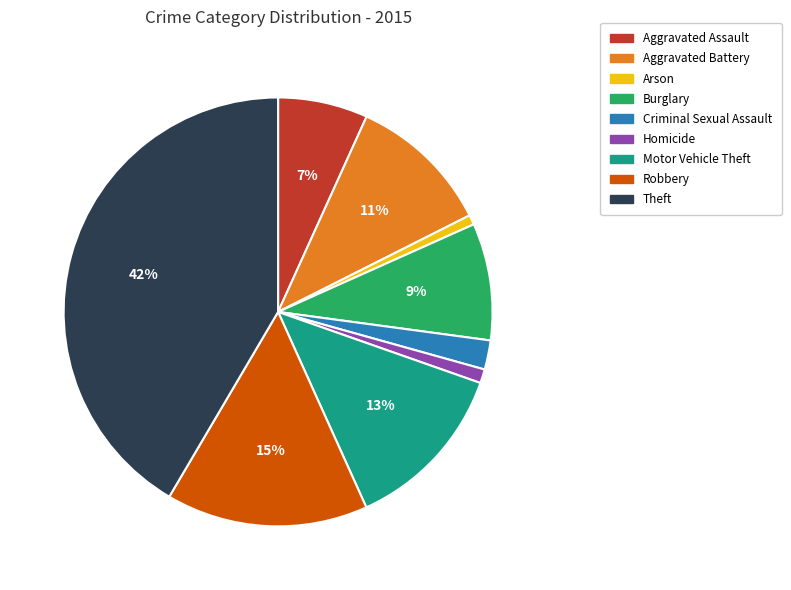

How many segments does this pie chart have?

9